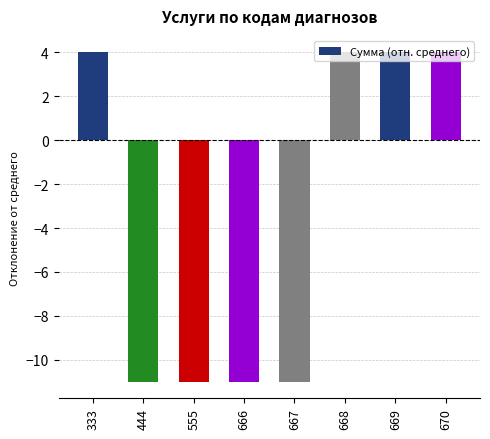

What is the sum of the values at 670 and 333?

8